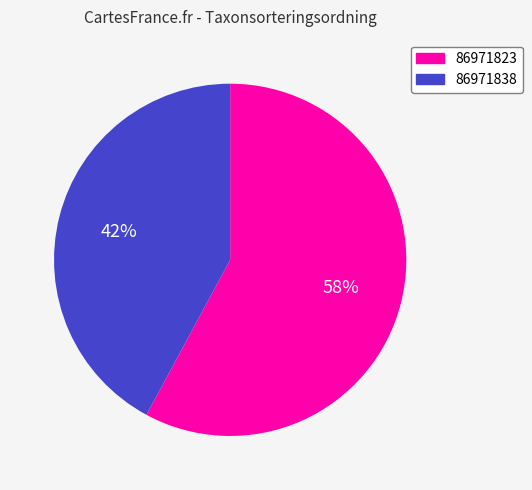

How many segments does this pie chart have?

2